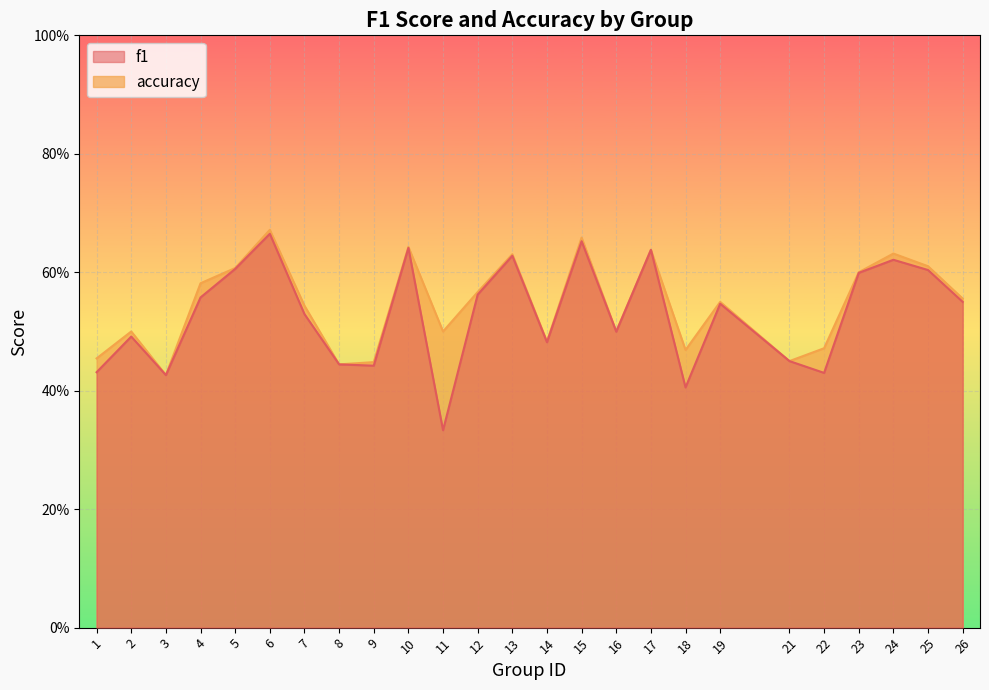

Which series changed the most between 3 and 24?

accuracy